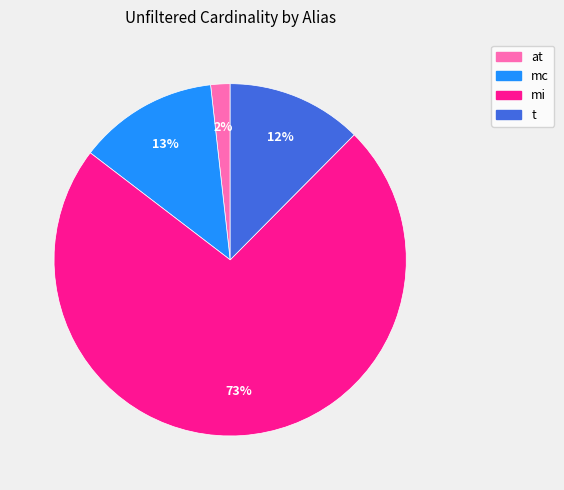

To the nearest percent, what portion does at represent?

2%